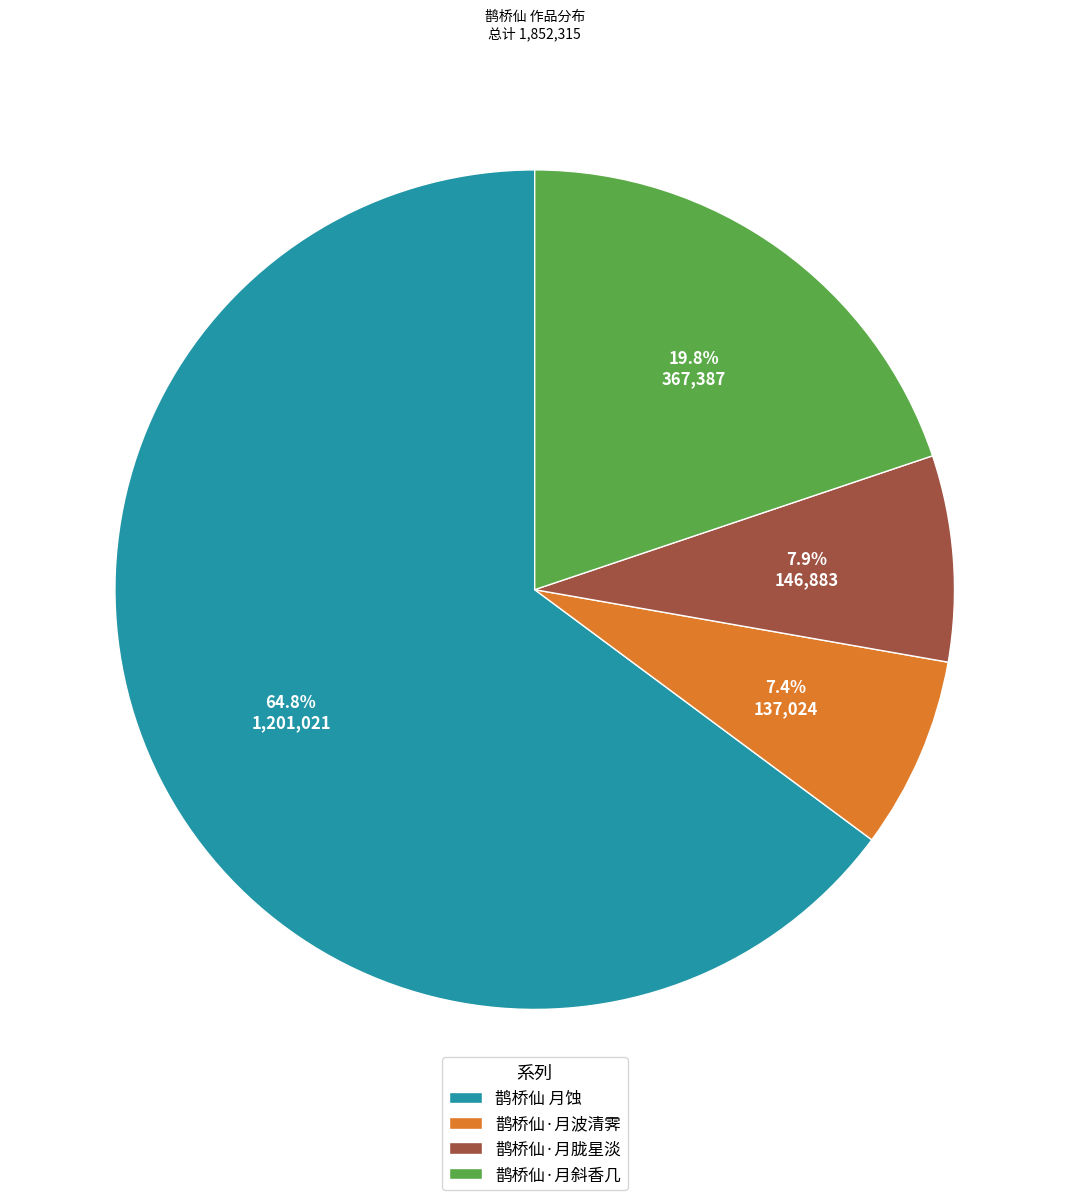

Which slice is the smallest?

鹊桥仙·月波清霁